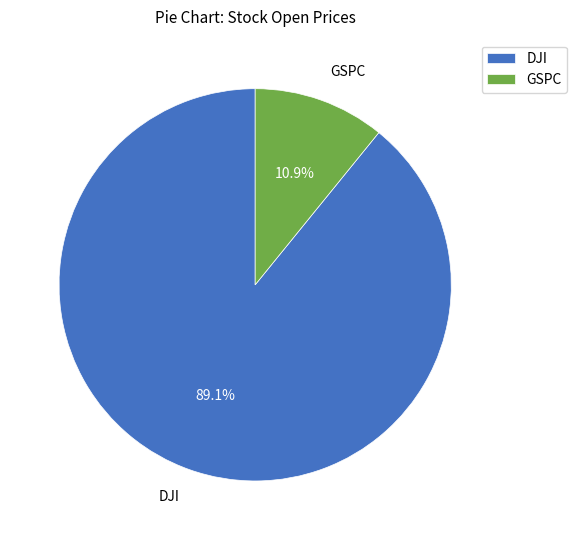

Rank the categories by value from lowest to highest.

GSPC, DJI